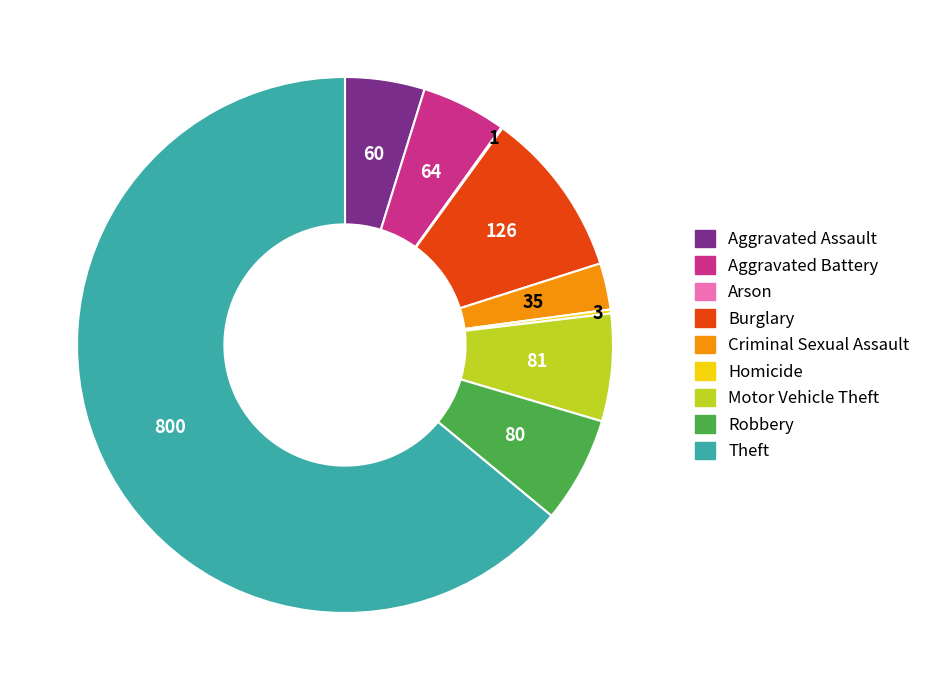

Do Burglary and Robbery together represent more than half of the pie?

No